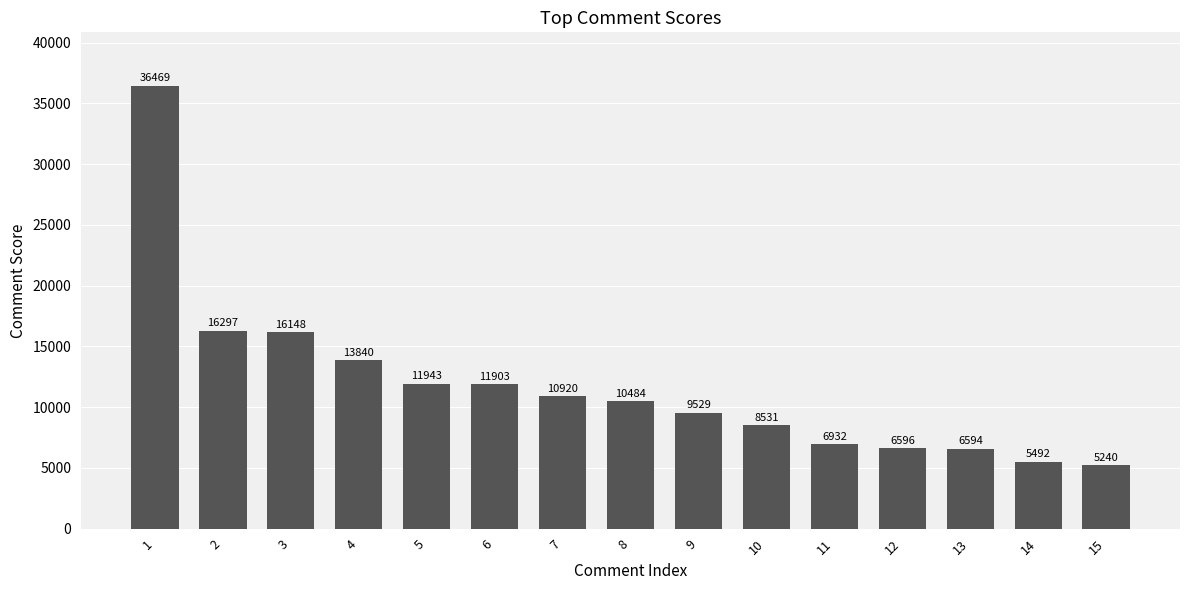

Are the bars grouped side by side (vs. stacked)?

No